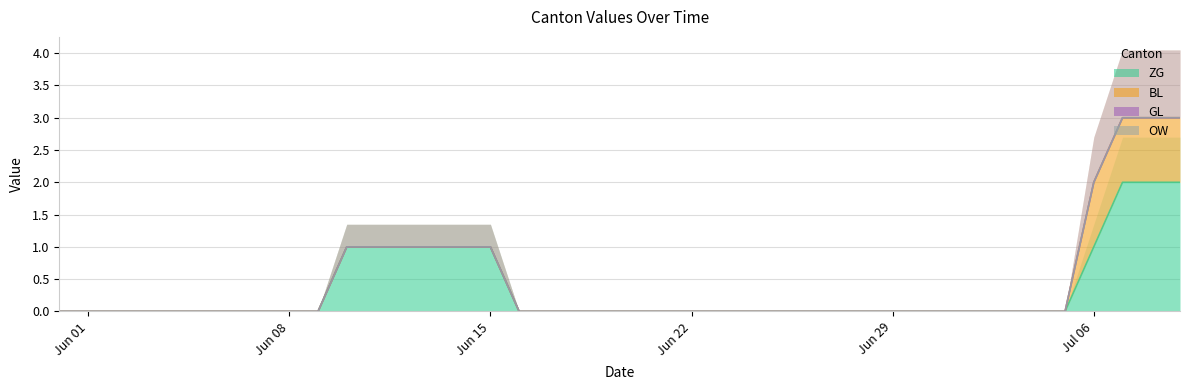

Which series has the largest total across all categories?

ZG